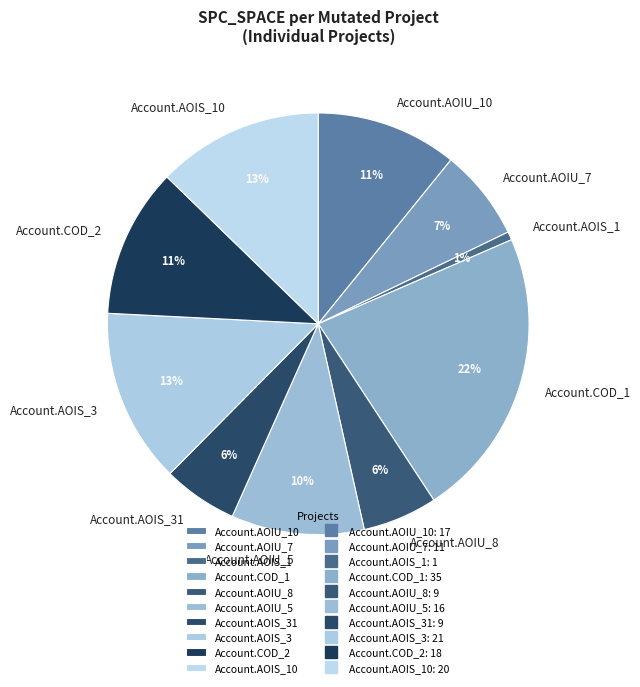

Count the number of slices in the pie.

10